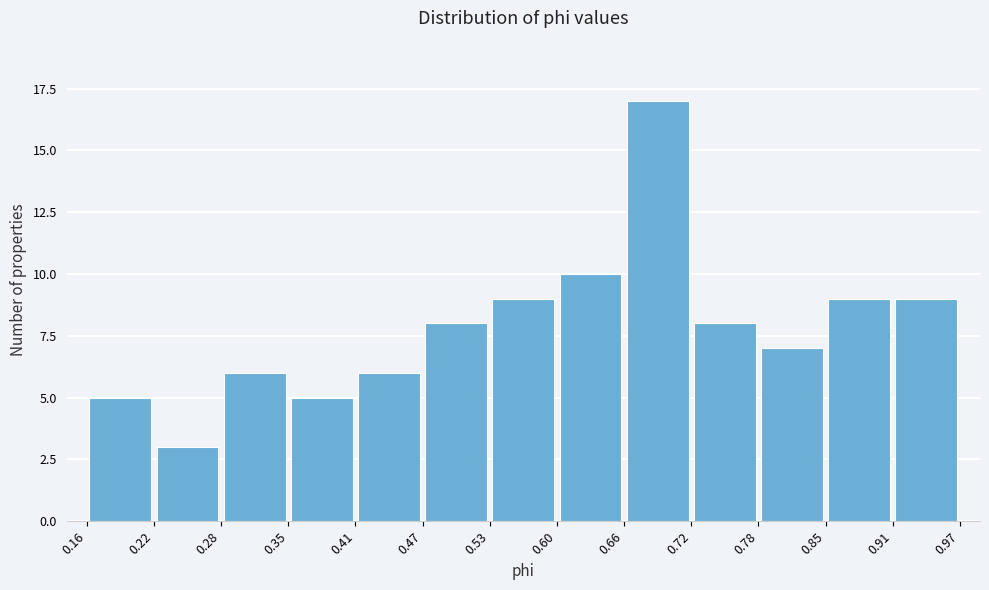

Over which range of the x-axis is the bar tallest?

0.66 to 0.72